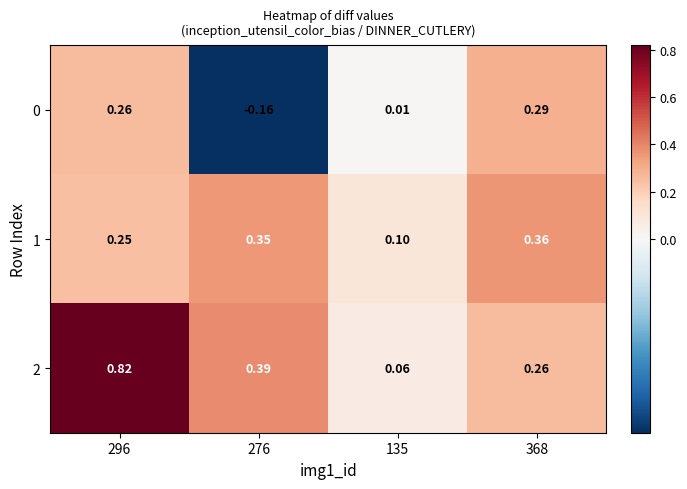

Is the value of 1 at 296 greater than the value of 0 at 368?

No